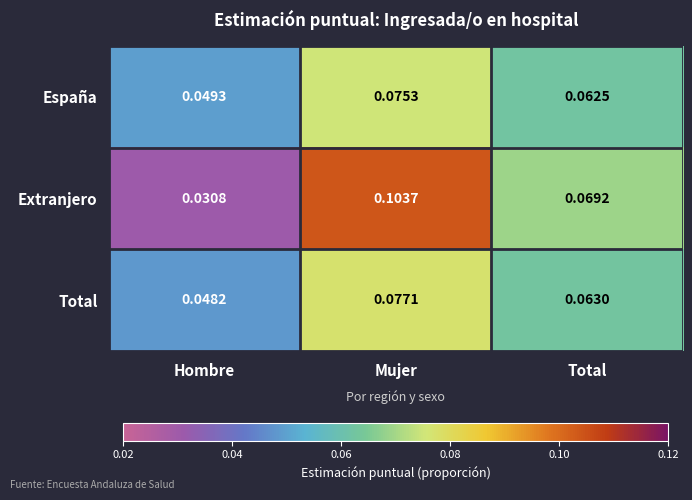

At which label does Extranjero reach its peak?

Mujer